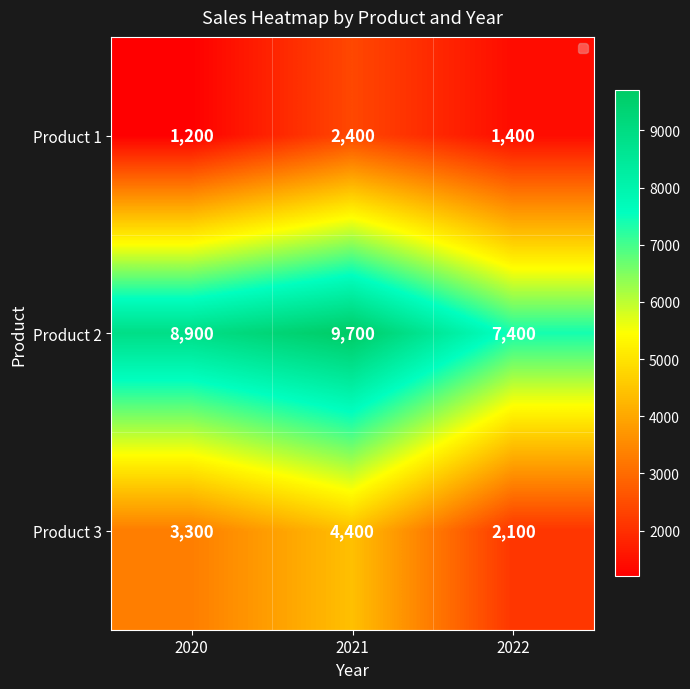

What is the sum of the Product 2 values at 2020 and 2022?

16300